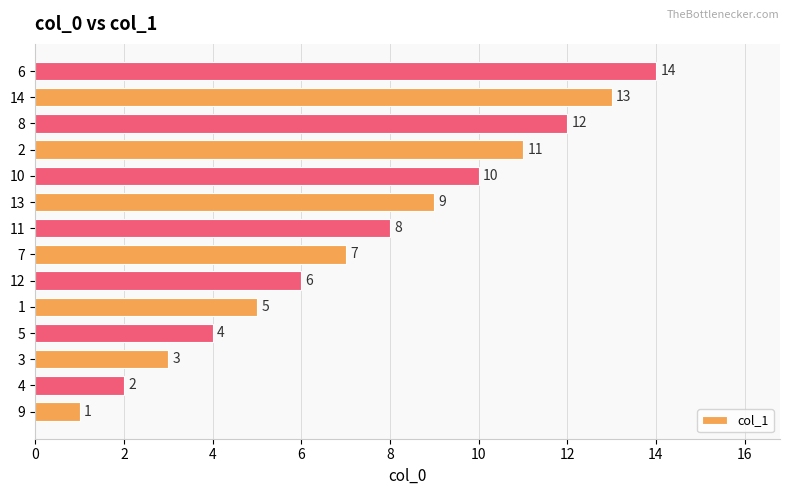

What is the change in value from 9 to 2?

+10